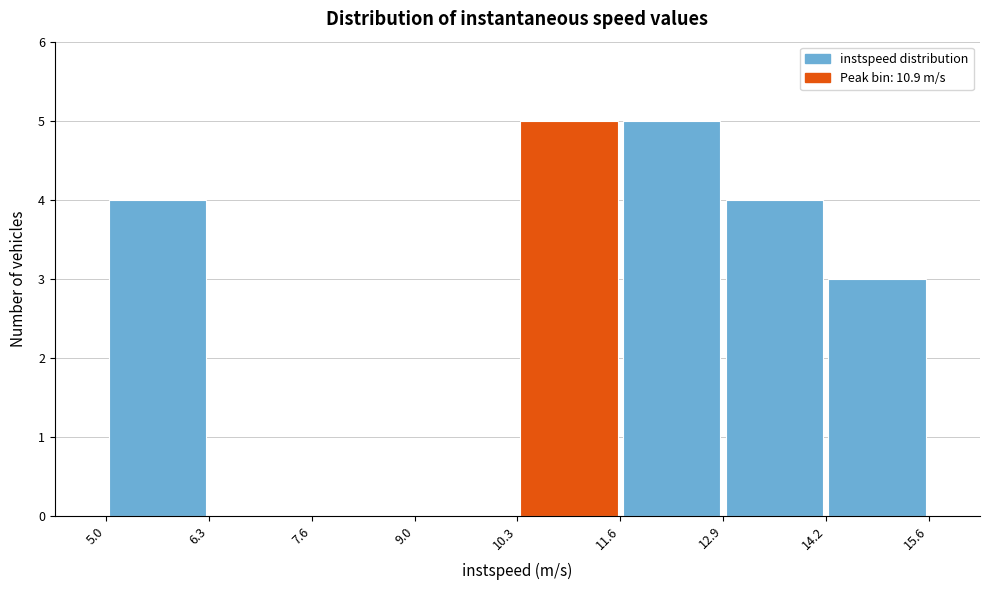

Reading left to right, transcribe this chart: for each bar, give the range it covers on the x-axis and its height. The values are not printed on the chart, so give them approximately, as read against the axis.

5.0 to 6.3: 4
6.3 to 7.6: 0
7.6 to 9.0: 0
9.0 to 10.3: 0
10.3 to 11.6: 5
11.6 to 12.9: 5
12.9 to 14.2: 4
14.2 to 15.6: 3